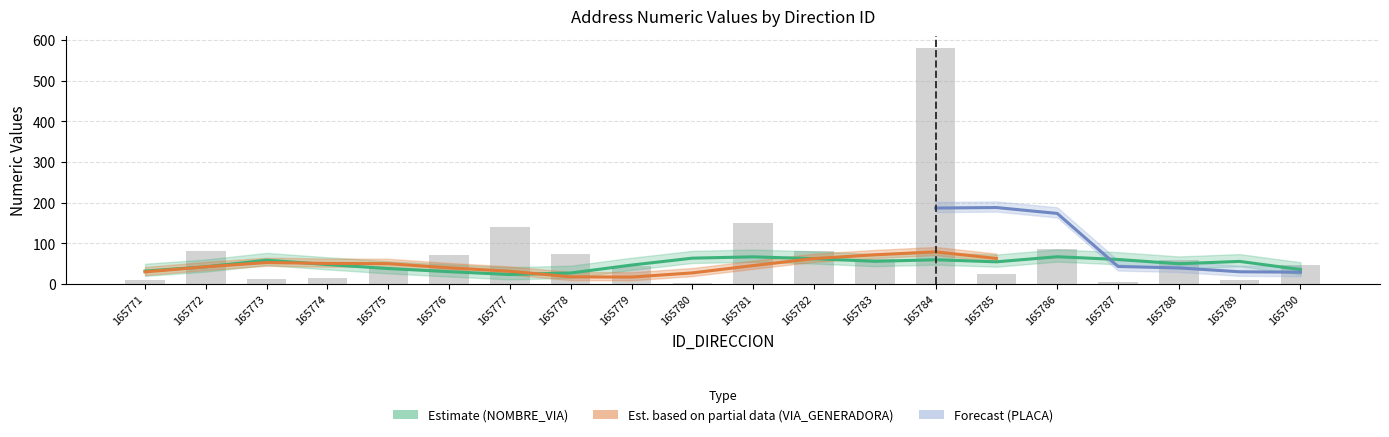

What is the sum of all NUMERO_PLACA_DIRECCION values?

1593